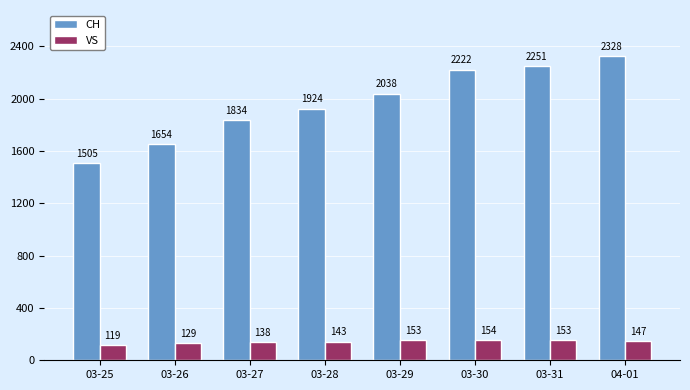

What is the sum of all VS values?

1136